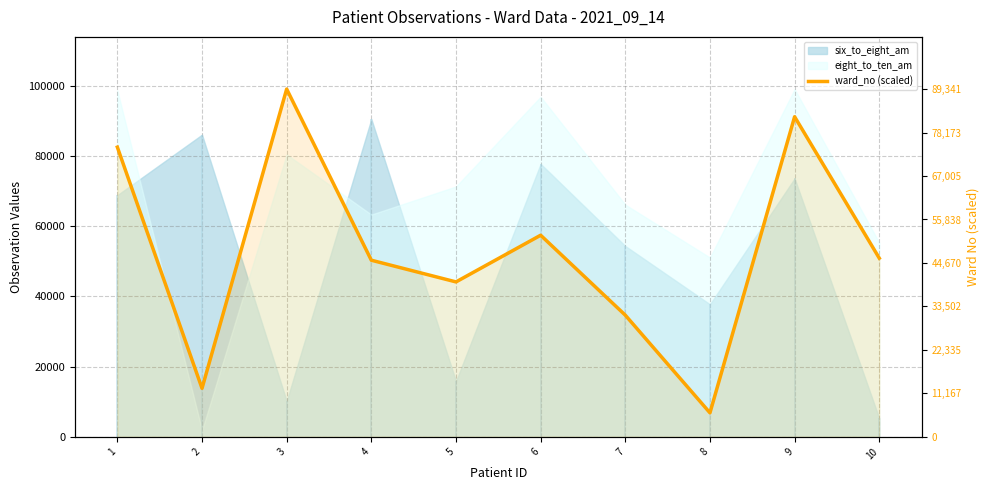

Reading right to left, what are all the values shown in this chart?

10=46485.6	9=83274.8	8=6251.4	7=31661.8	6=52453.4	5=40309.2	4=45953.0	3=90475.0	2=12628.3	1=75360.6